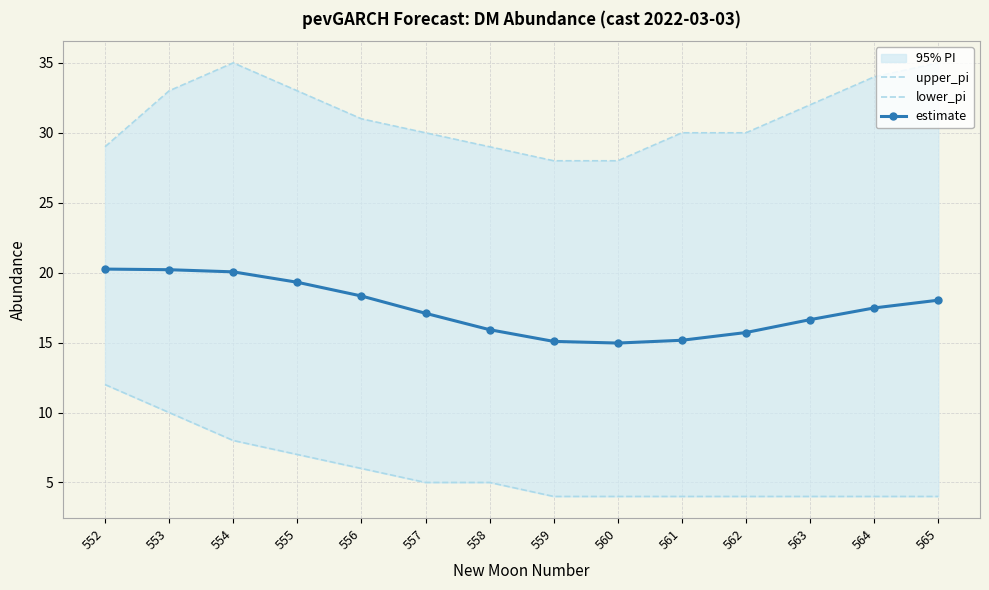

At which label does upper_pi first exceed 31?

553